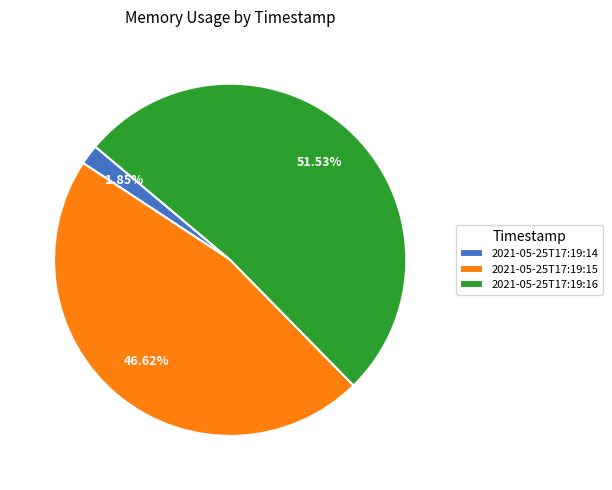

Which category accounts for the majority?

2021-05-25T17:19:16